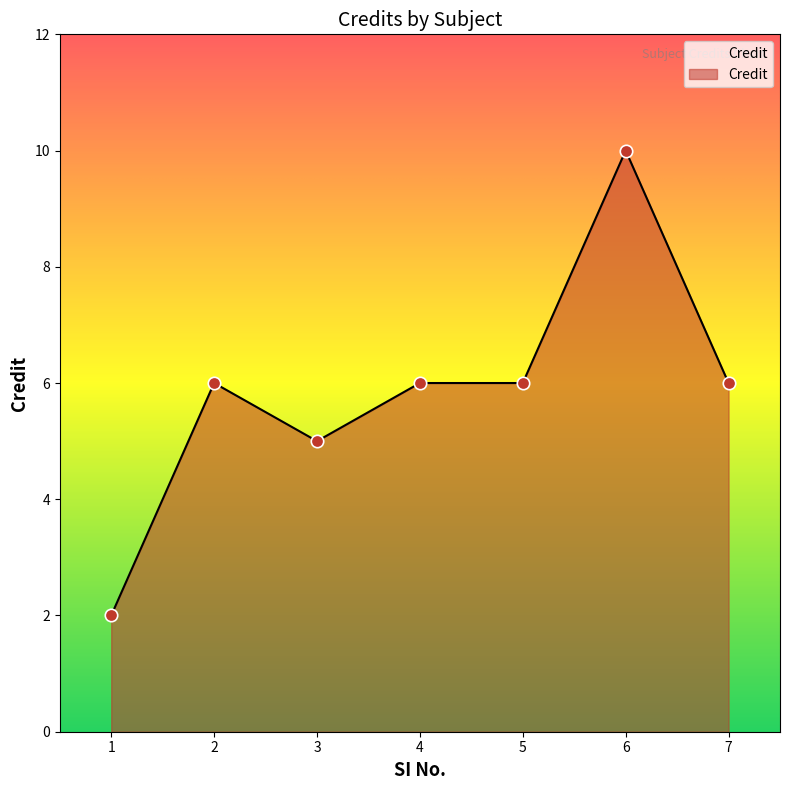

What is the change in value from 6 to 7?

-4